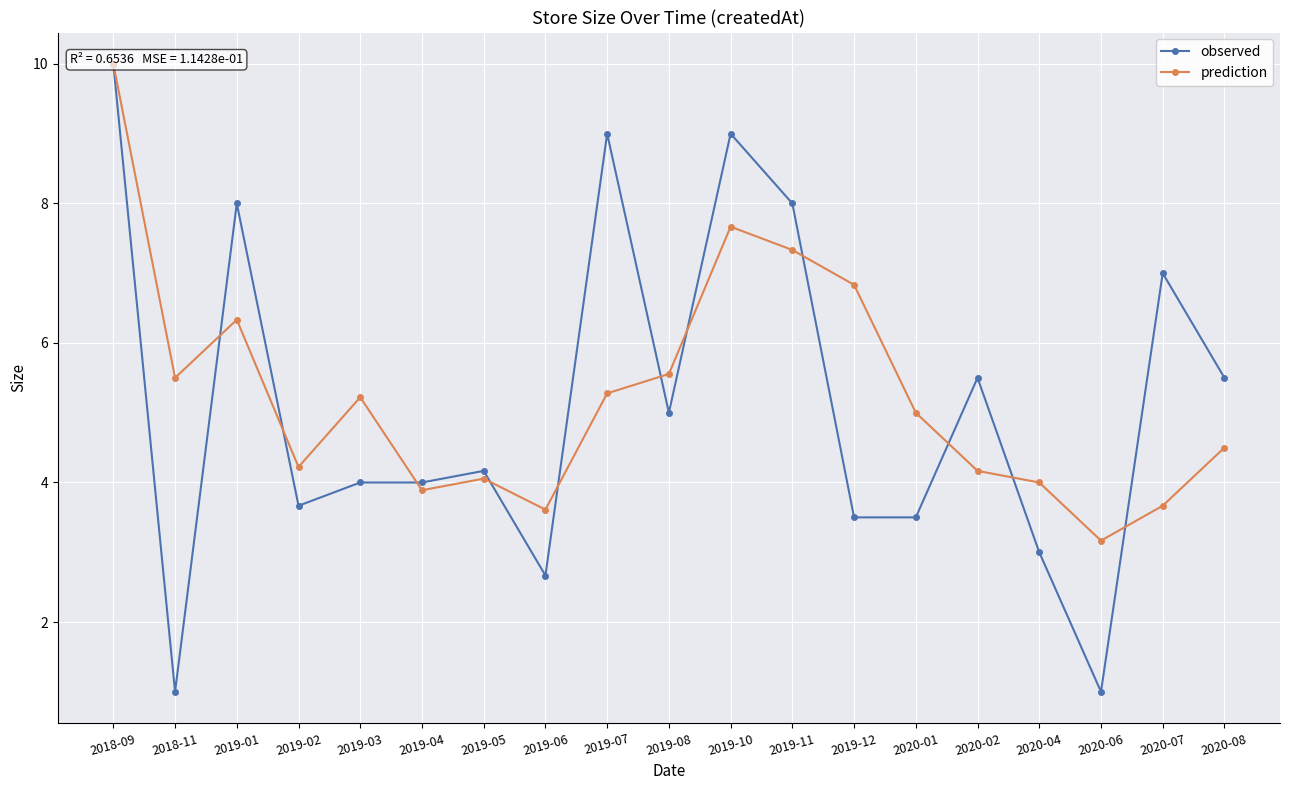

True or false: prediction has a value of 7.3 at 2019-11.

True